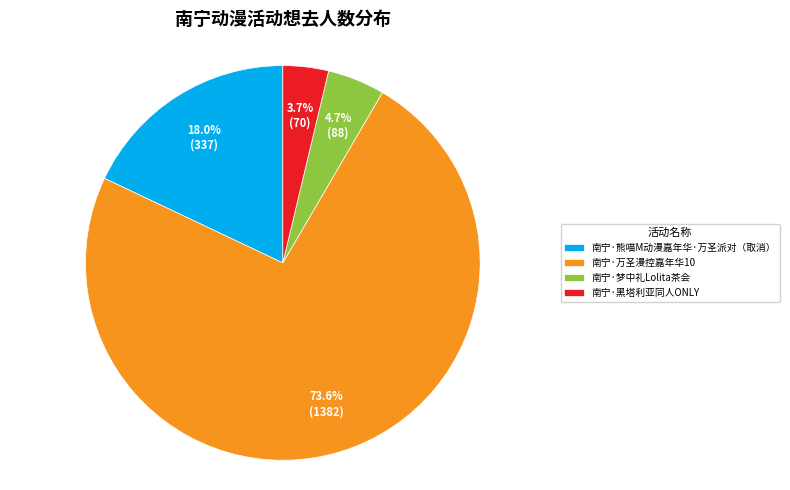

Is it true that 南宁·熊喵M动漫嘉年华·万圣派对（取消） is 18% of the pie?

True